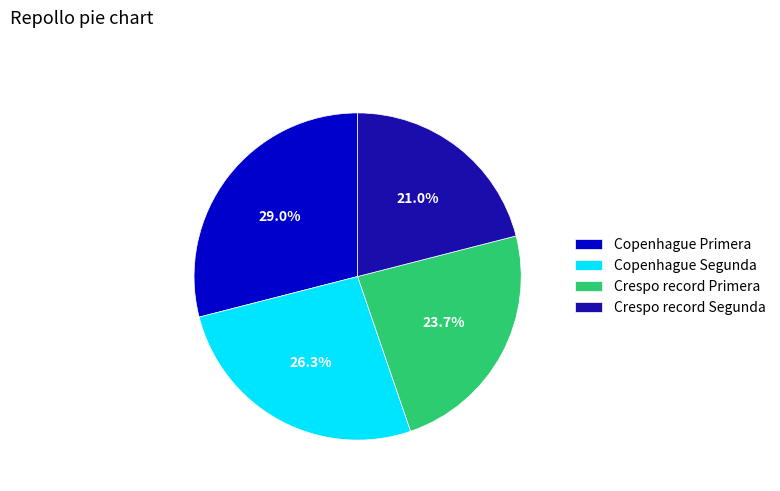

True or false: Crespo record Primera accounts for 34% of the total.

False